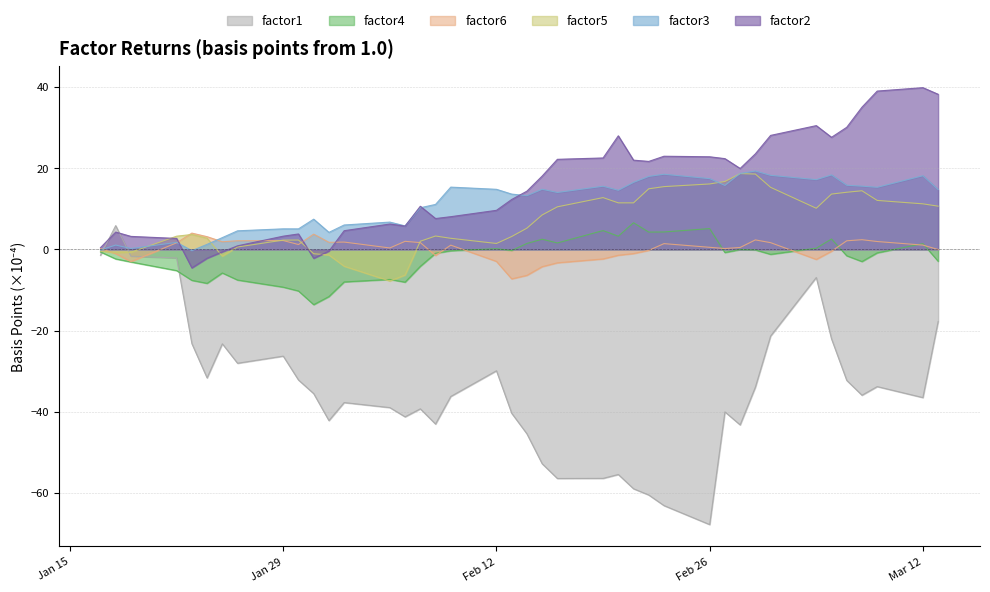

What is the label of the 37th point from the right?

2007-01-22